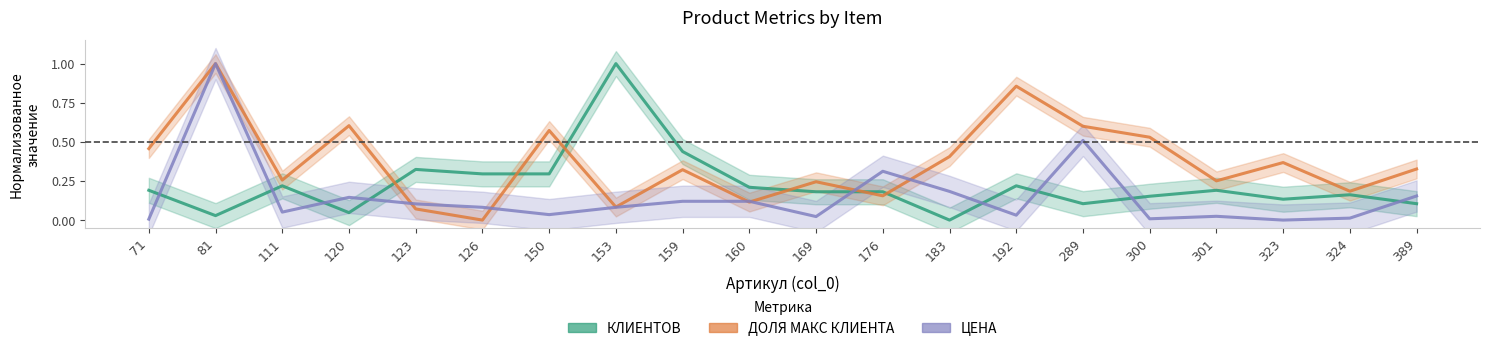

What is the value of the ДОЛЯ МАКС КЛИЕНТА point at the 7th from the left?

0.6